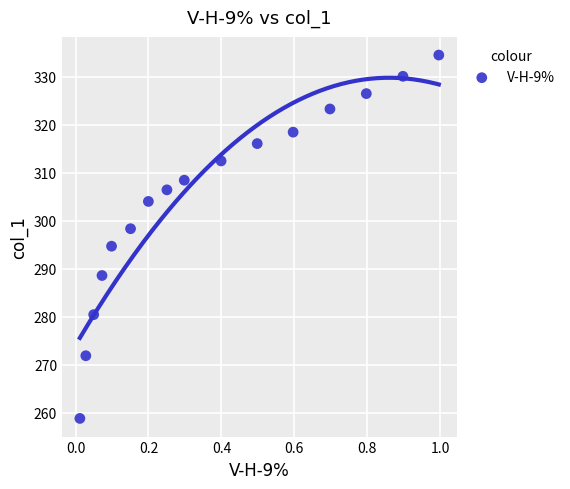

What is the range of X values (max minus min)?

1.0